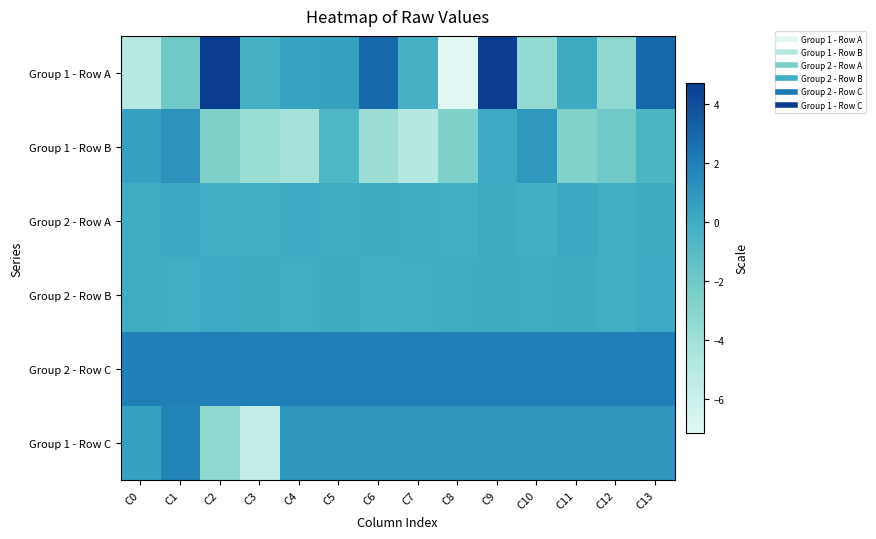

What is the difference between the highest and lowest values at C0?

7.0